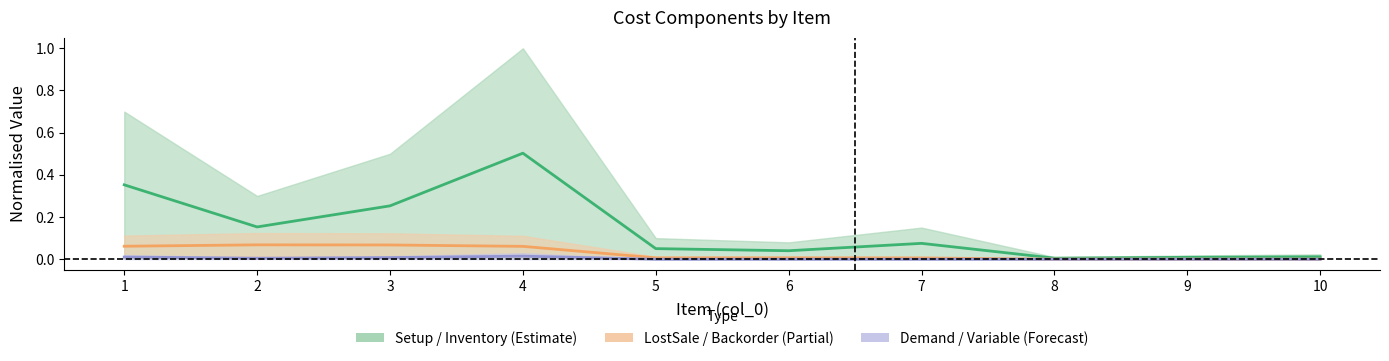

True or false: LostSale has a value of 0.1 at 2.

True